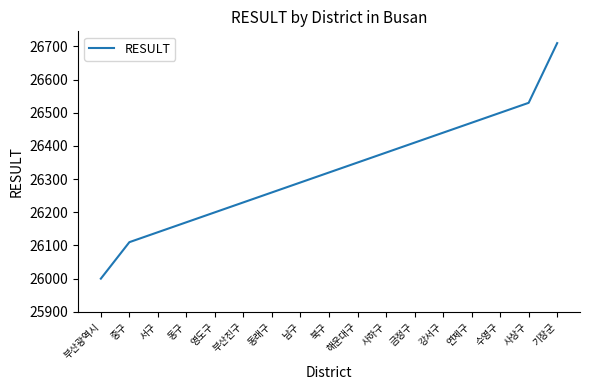

Is this an area chart (filled region under the line)?

No